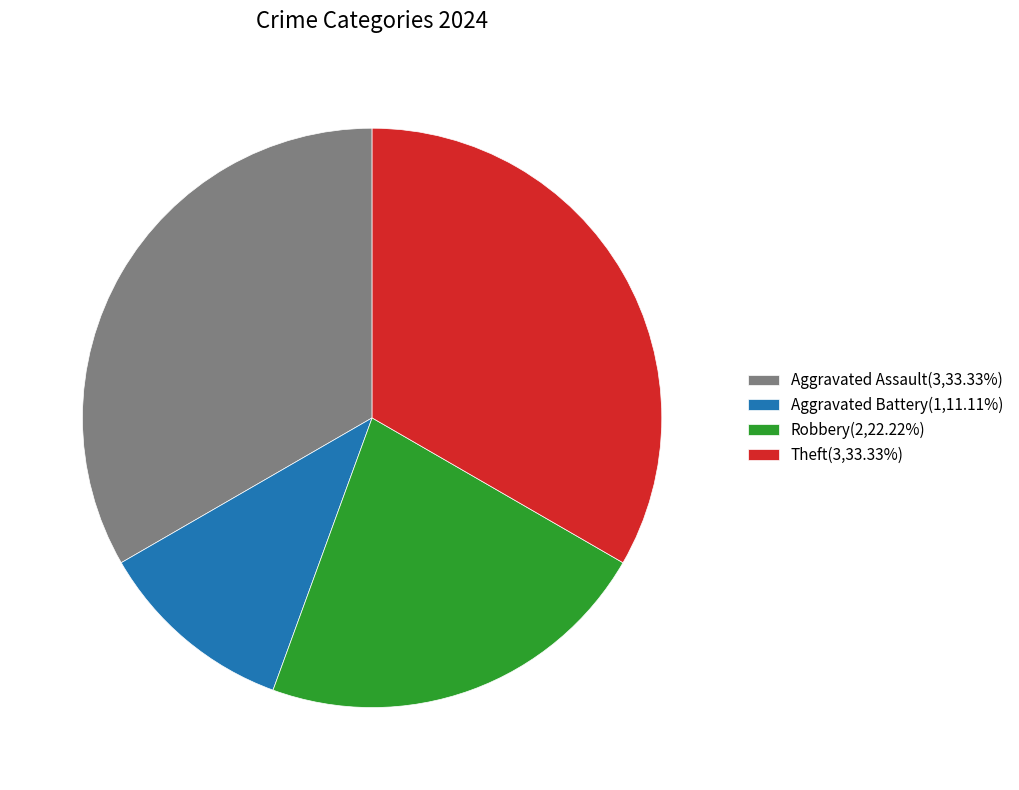

What is the ratio of the value at Robbery to the value at Aggravated Assault?

0.7